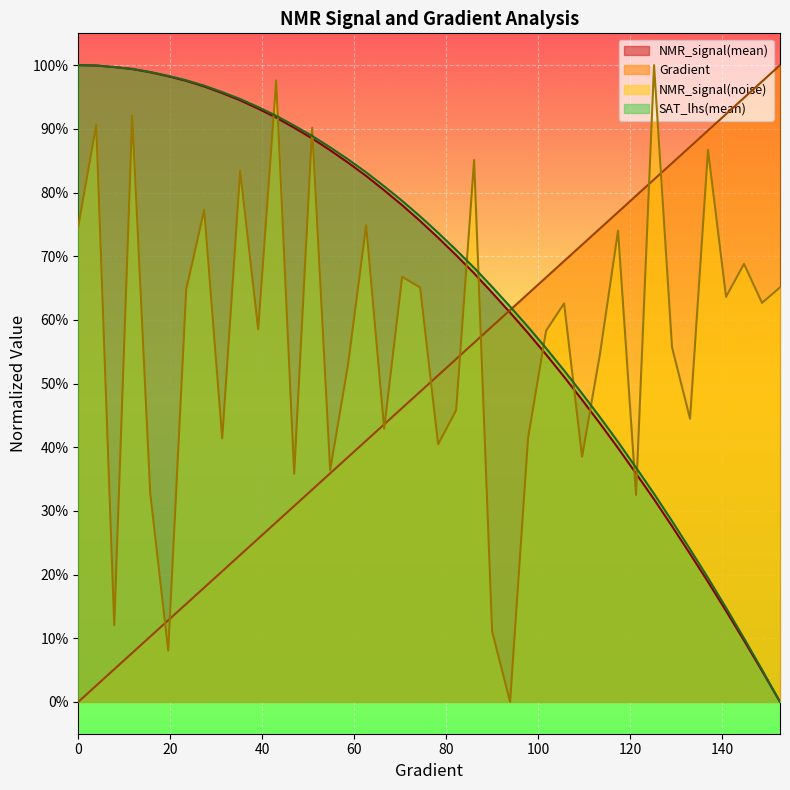

What is the approximate value of Gradient at 101.76125244618399?

0.7